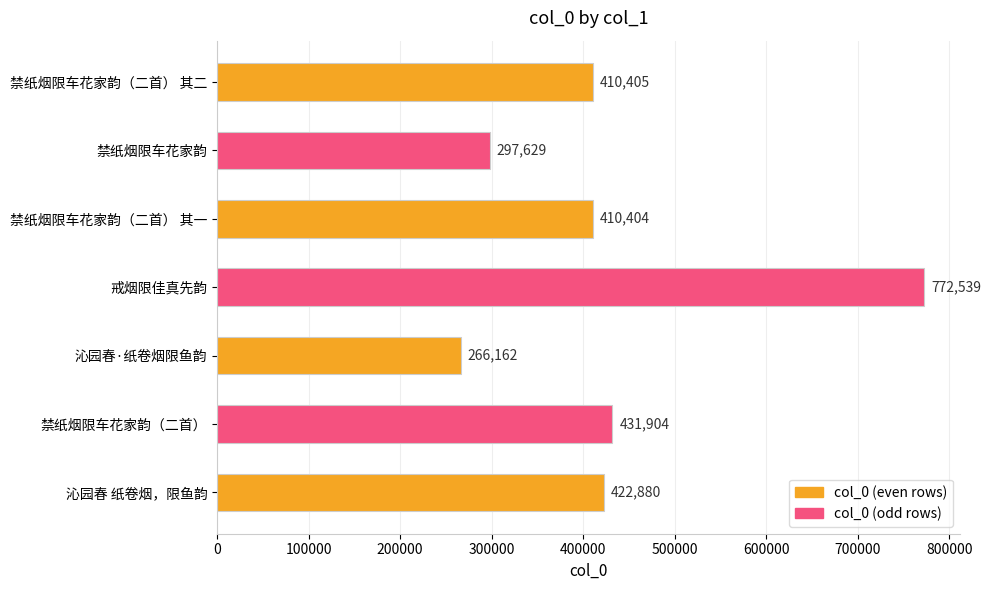

At which label is the value closest to 519350?

禁纸烟限车花家韵（二首）